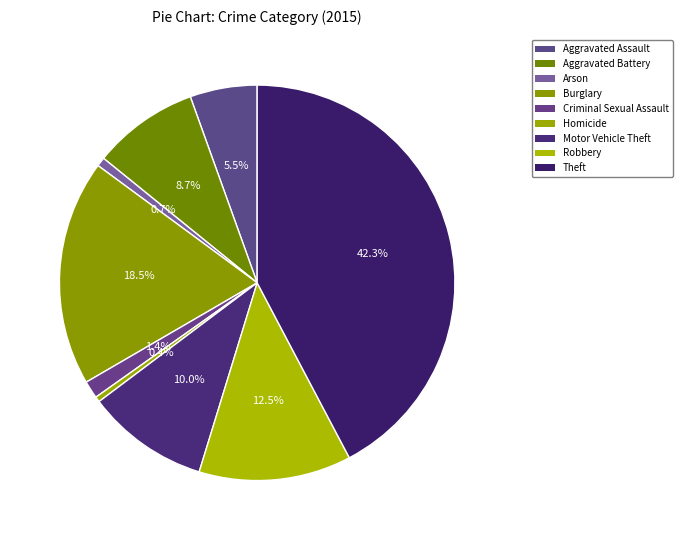

Does any single category account for the majority?

No